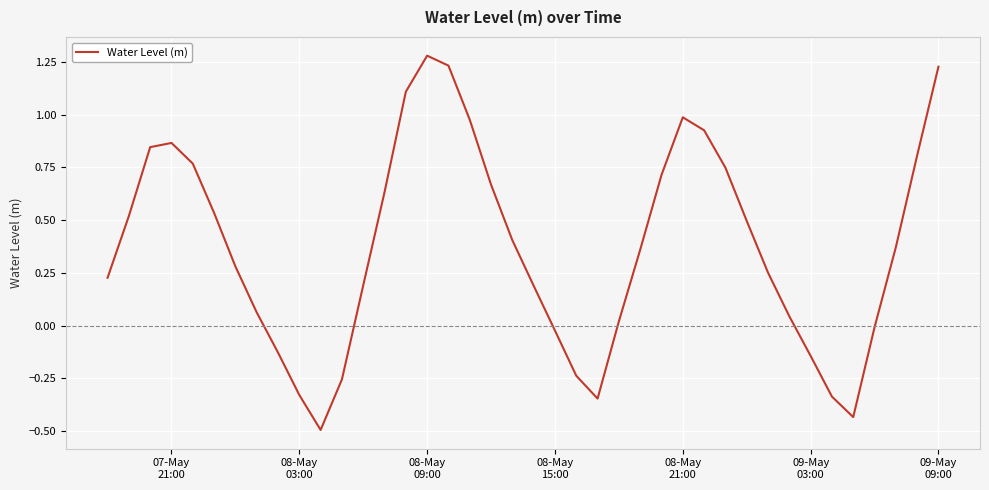

What is the difference between the maximum and minimum values?

1.8